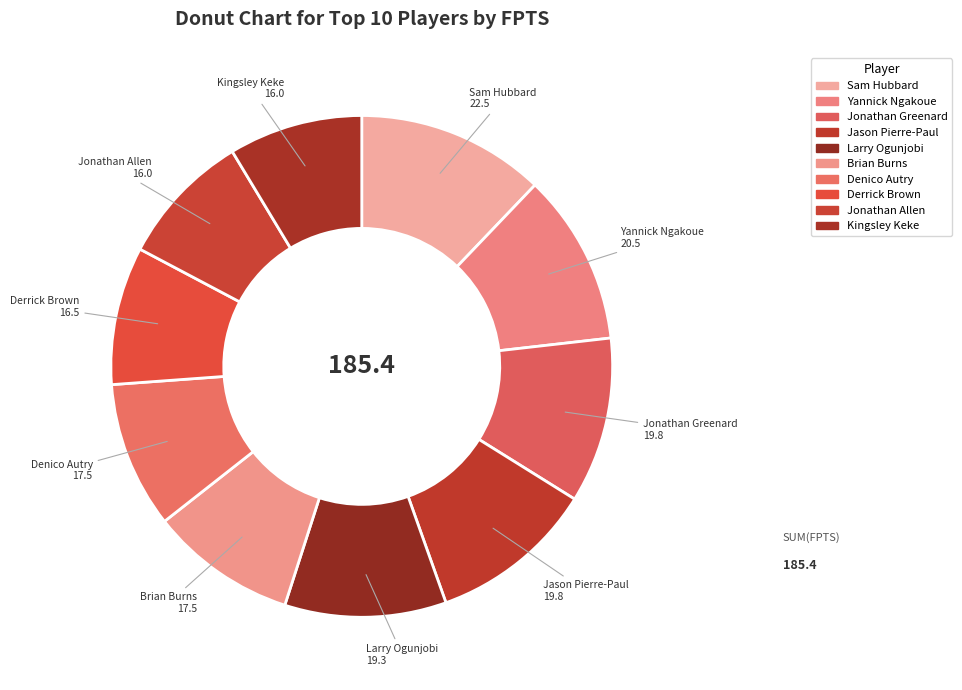

The Denico Autry slice represents 9% of the pie. True or false?

True